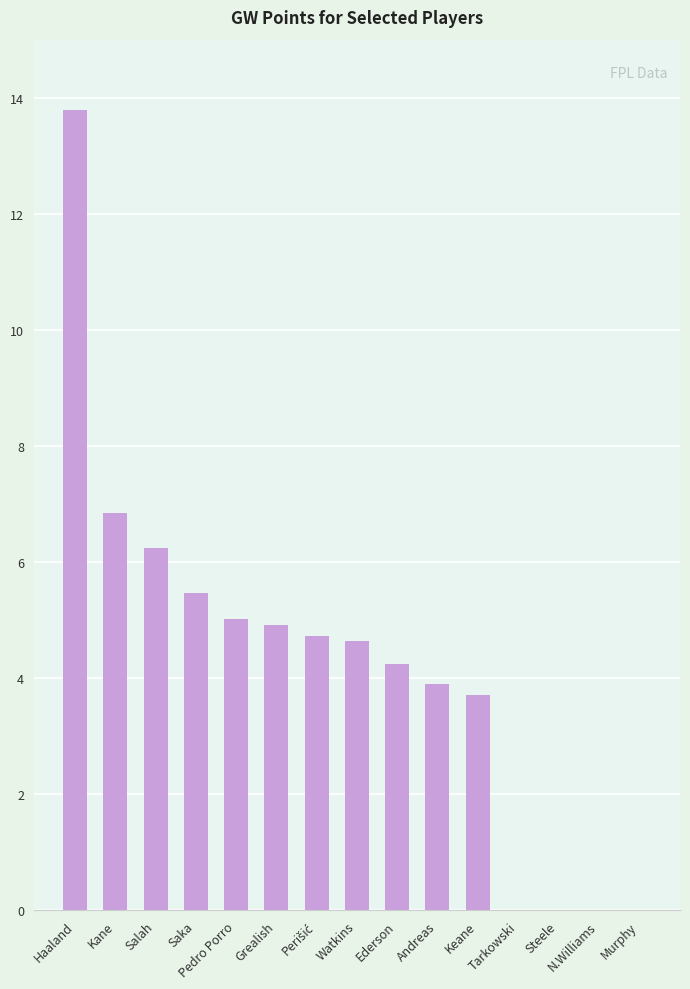

What is the ratio of the value at Keane to the value at Andreas?

1.0